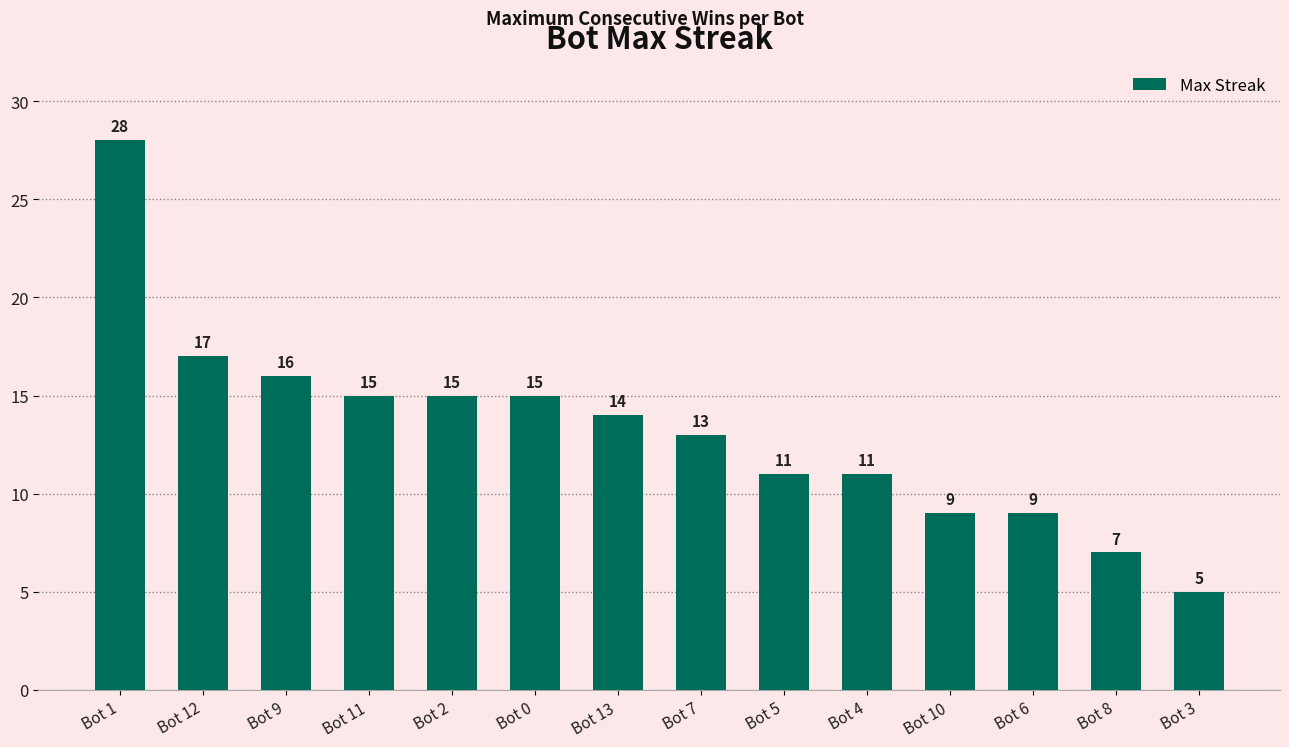

What is the label of the 12th bar from the right?

Bot 9